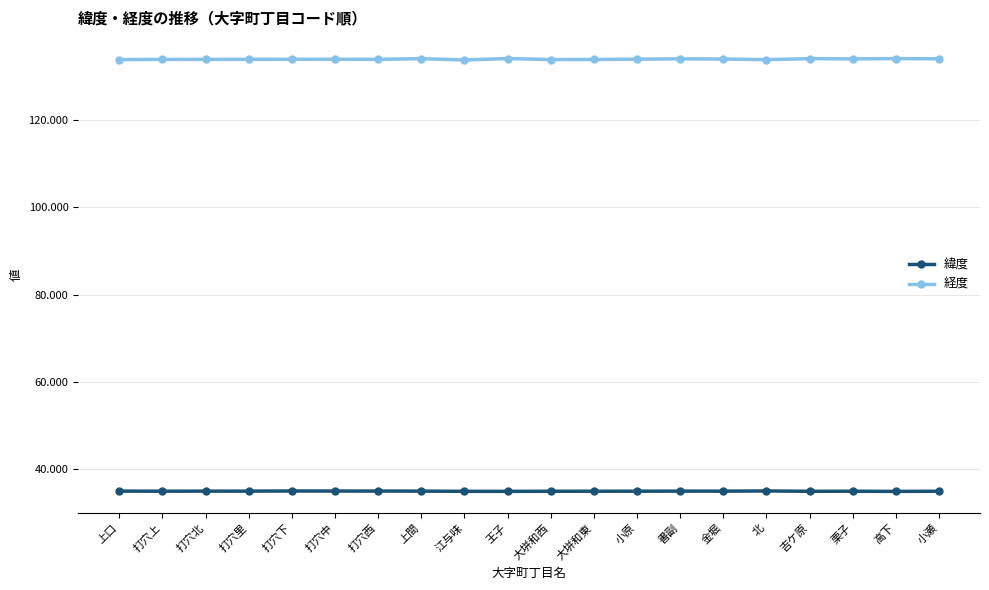

What is the label of the 2nd point from the left?

打穴上